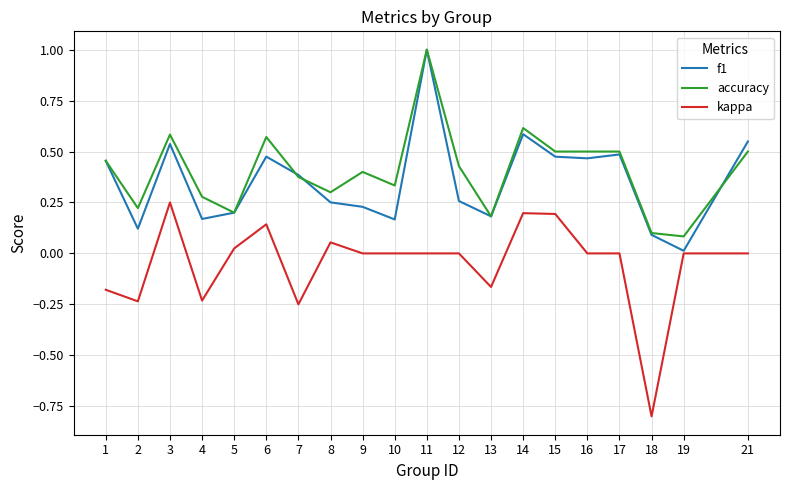

The value of accuracy at 19 is 0.1. True or false?

True